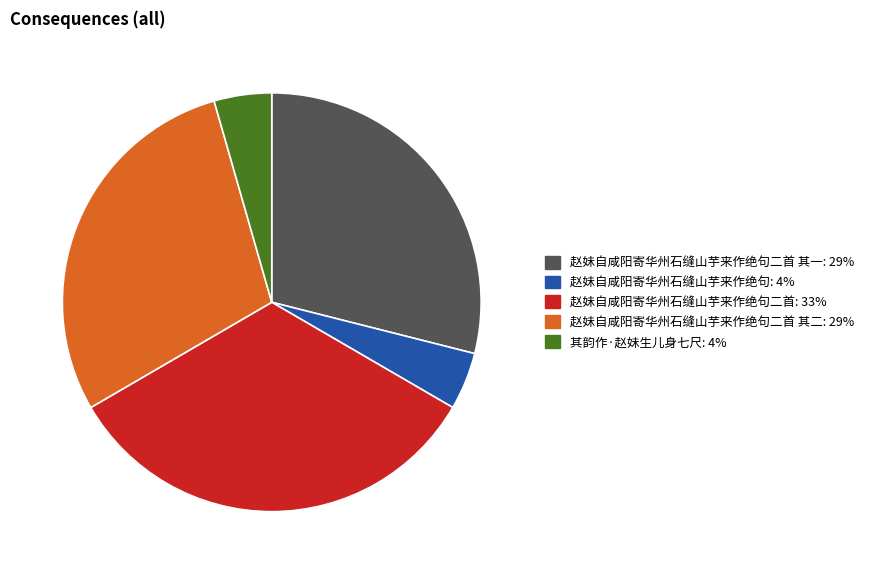

Is there a majority slice in this chart?

No